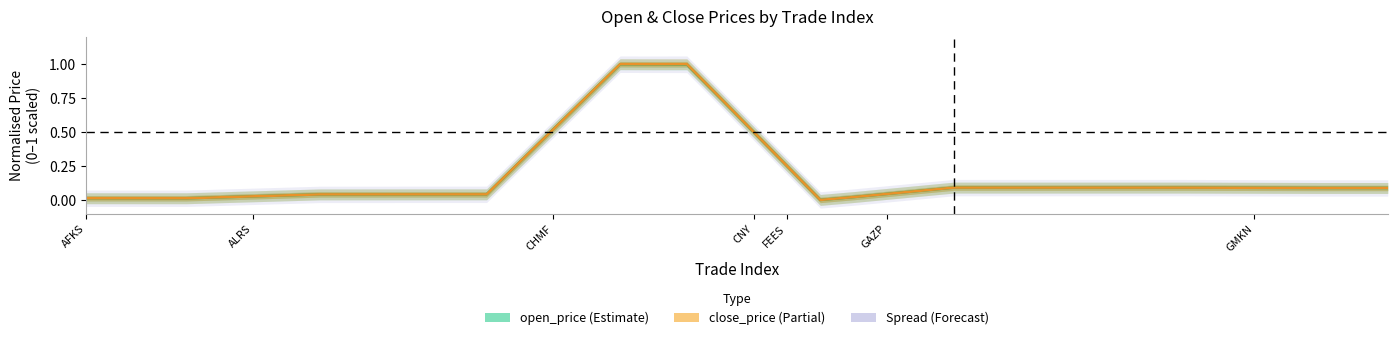

What is the sum of the open_price values at GAZP and 15?

0.8